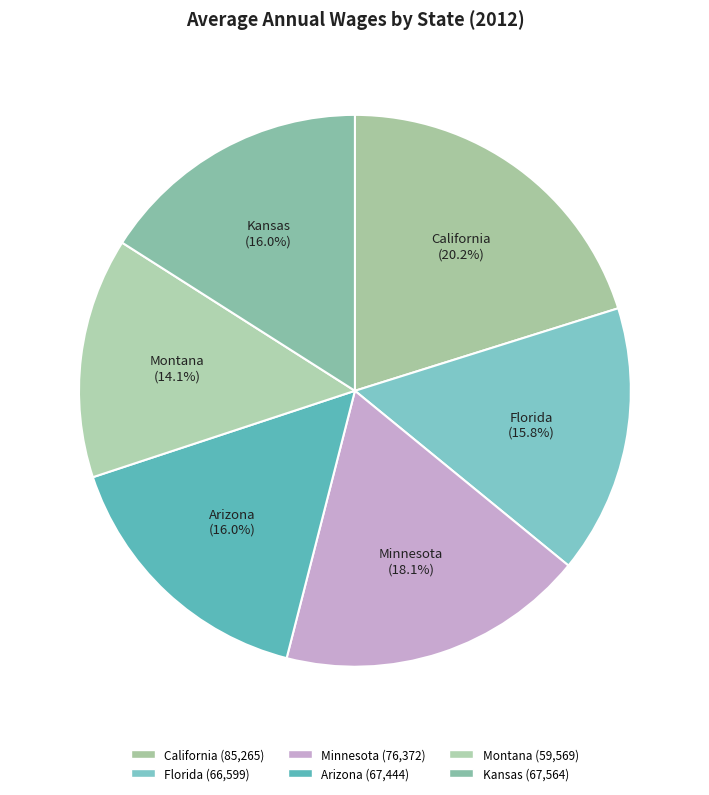

Which has a higher value, Kansas or Minnesota?

Minnesota